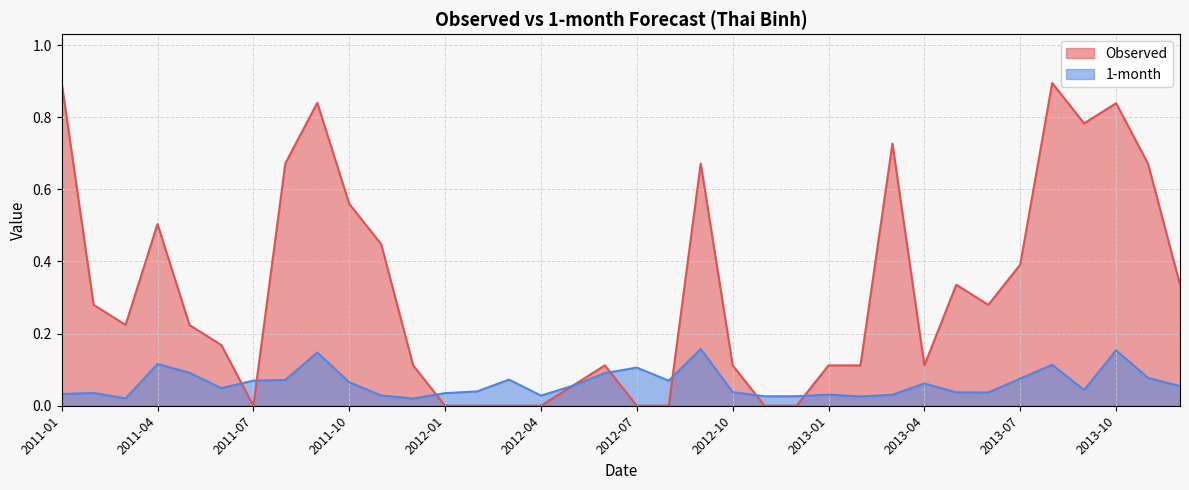

Rank the categories by 1-month value from lowest to highest.

2011-12, 2011-03, 2013-02, 2012-11, 2012-12, 2012-04, 2011-11, 2013-03, 2013-01, 2011-01, 2012-01, 2011-02, 2013-06, 2013-05, 2012-10, 2012-02, 2013-09, 2011-06, 2013-12, 2012-05, 2013-04, 2011-10, 2012-08, 2011-07, 2011-08, 2012-03, 2013-07, 2013-11, 2012-06, 2011-05, 2012-07, 2013-08, 2011-04, 2011-09, 2013-10, 2012-09